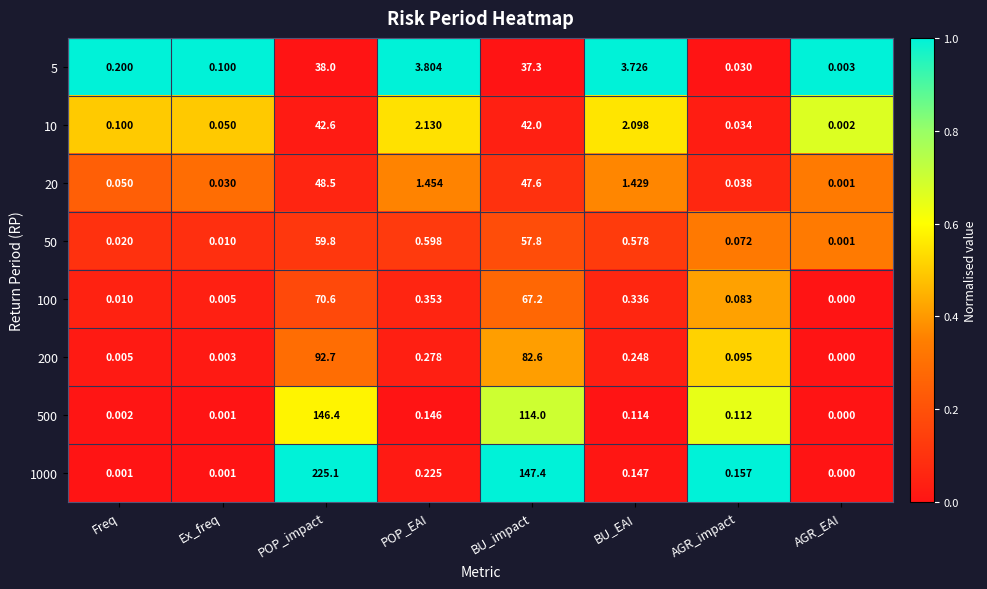

Is the value of 500 at AGR_EAI greater than the value of 20 at Ex_freq?

No